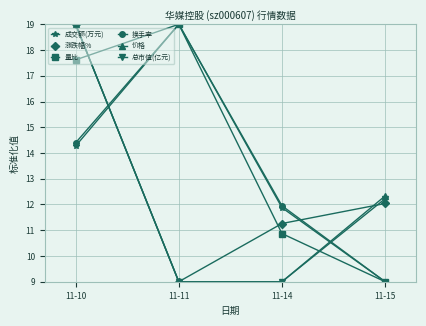

The 换手率 series shows 19.0 at 11-11. True or false?

True